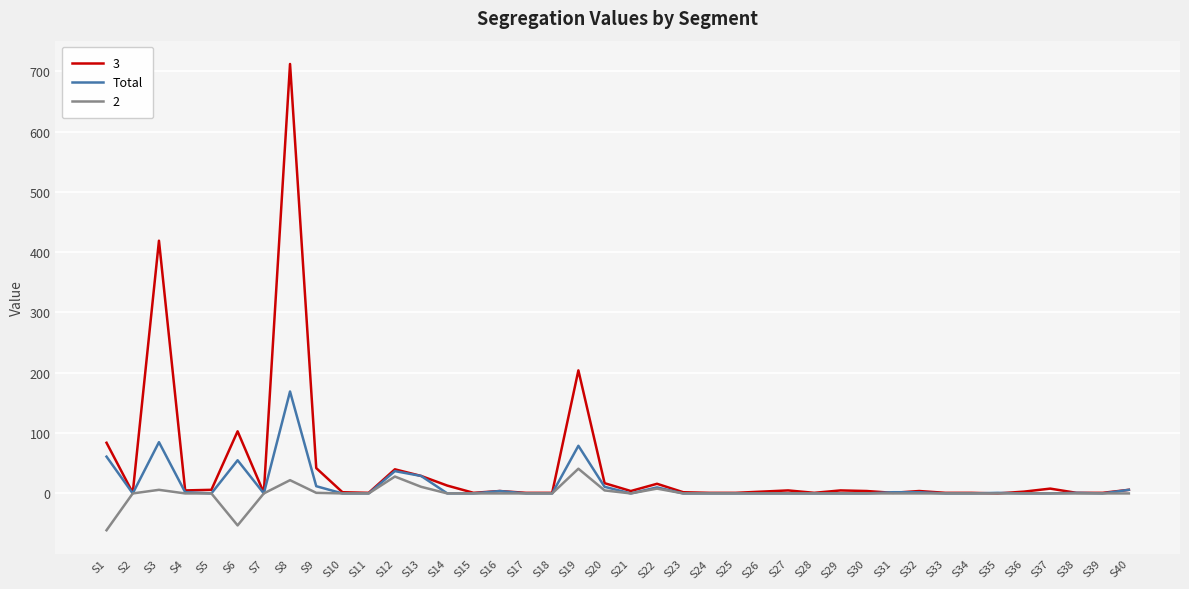

List the series in order of their peak value, lowest first.

2, Total, 3